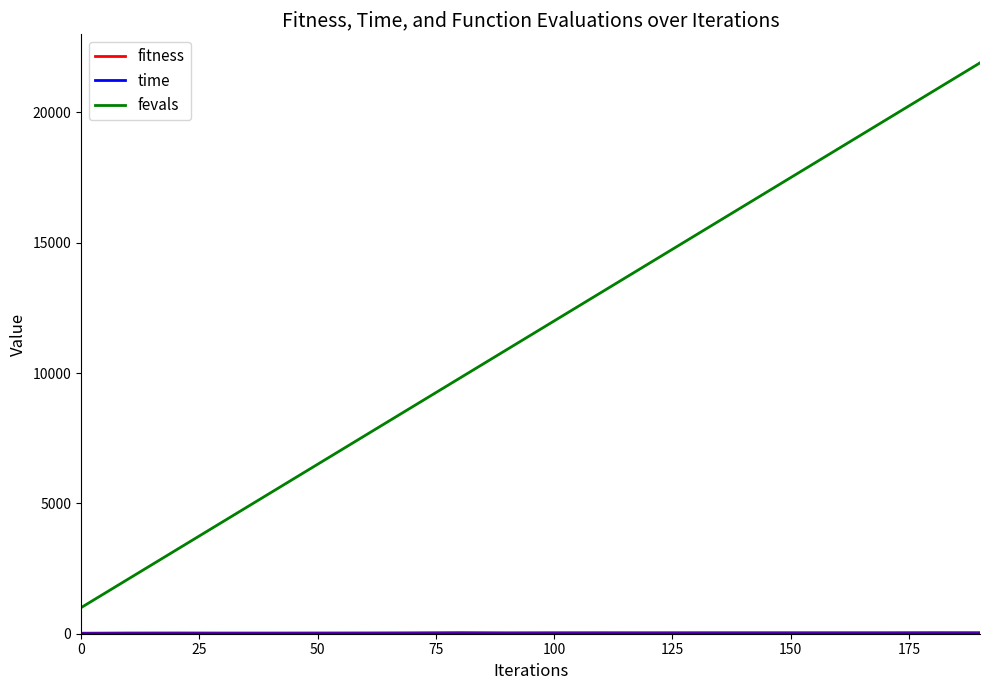

What is the difference between the maximum and minimum values in the fevals series?

20900.0